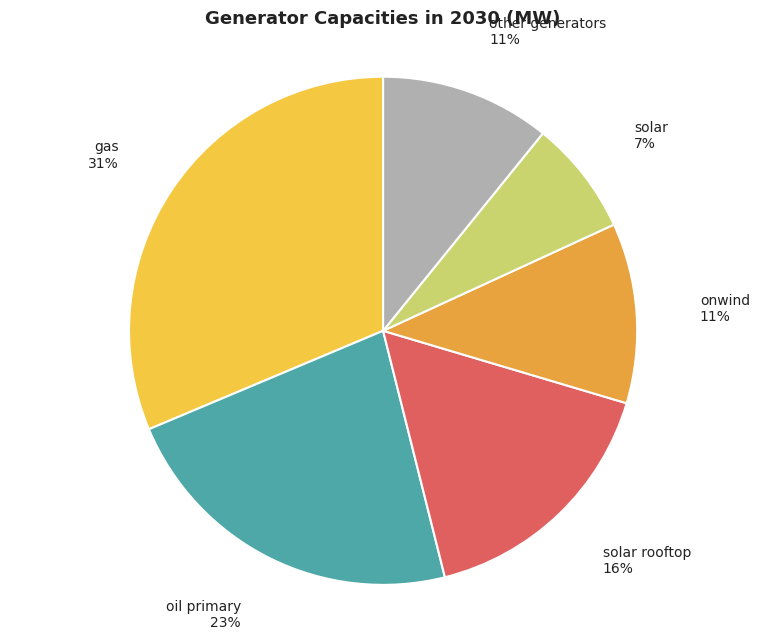

Combined, do gas and onwind account for over 50%?

No